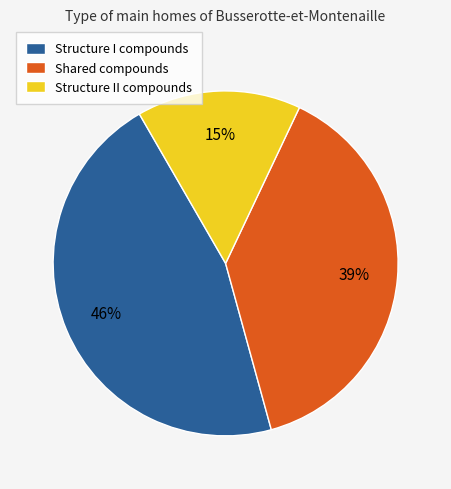

Rank the categories by value from lowest to highest.

Structure II compounds, Shared compounds, Structure I compounds